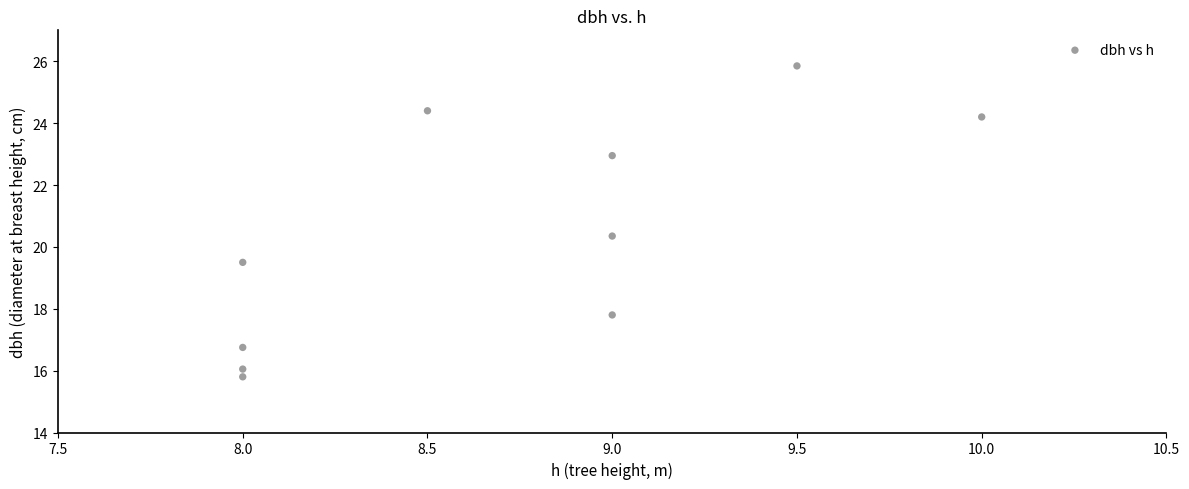

What Y value in the scatter plot is closest to 20?

20.4